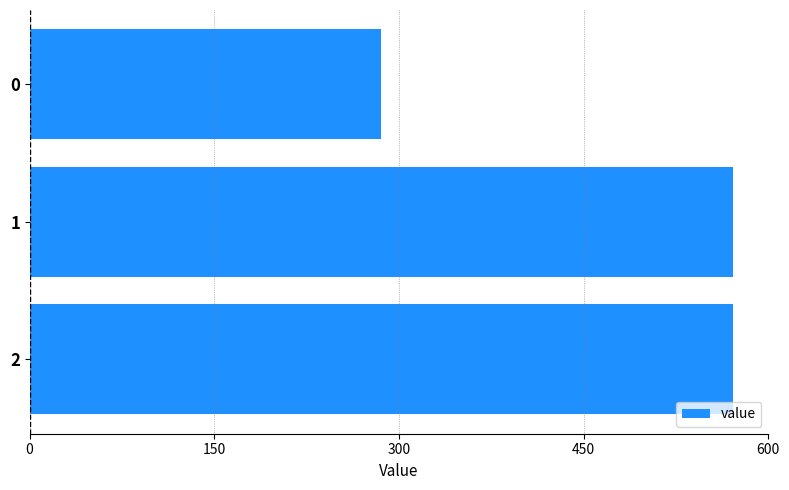

Approximately how many times larger is the value at 2 compared to 1?

1.0